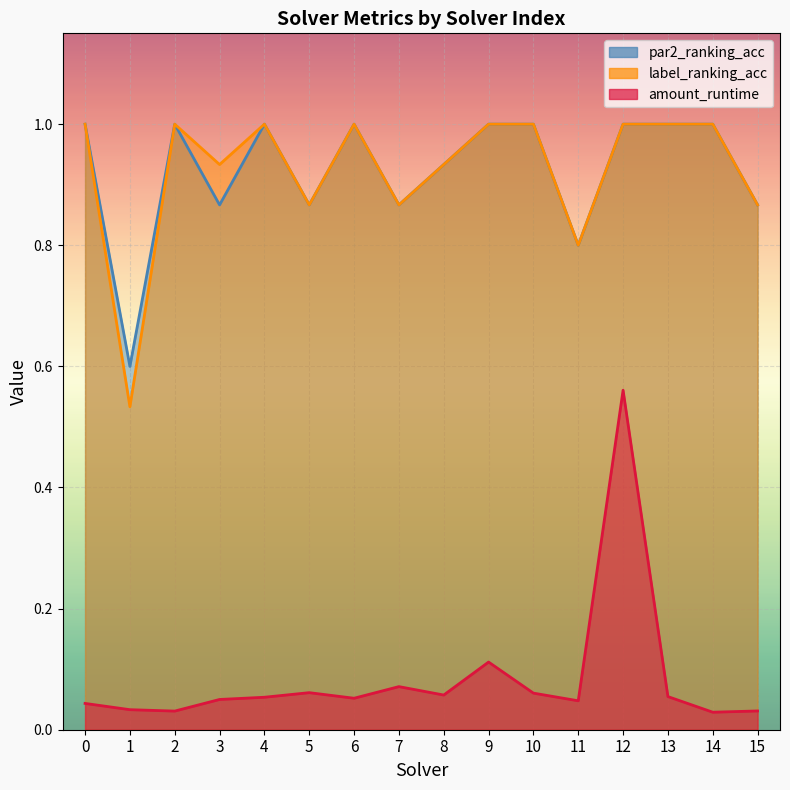

At how many categories does at least one series exceed 0?

16